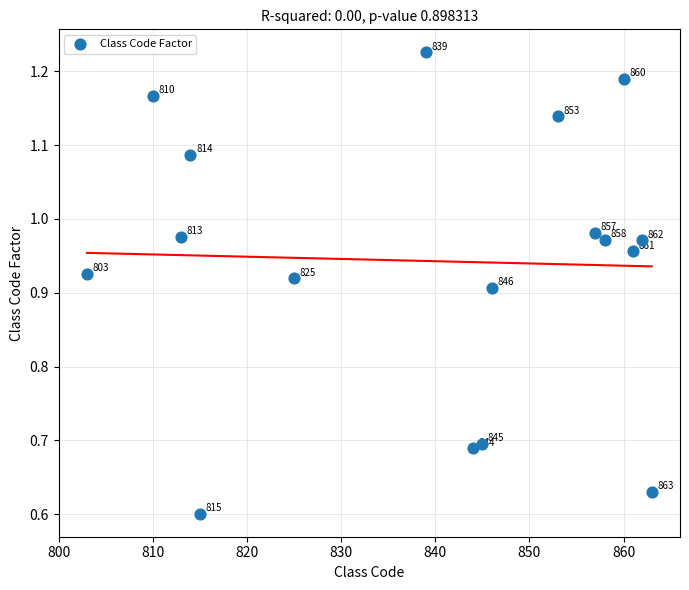

What is the range of X values (max minus min)?

60.0